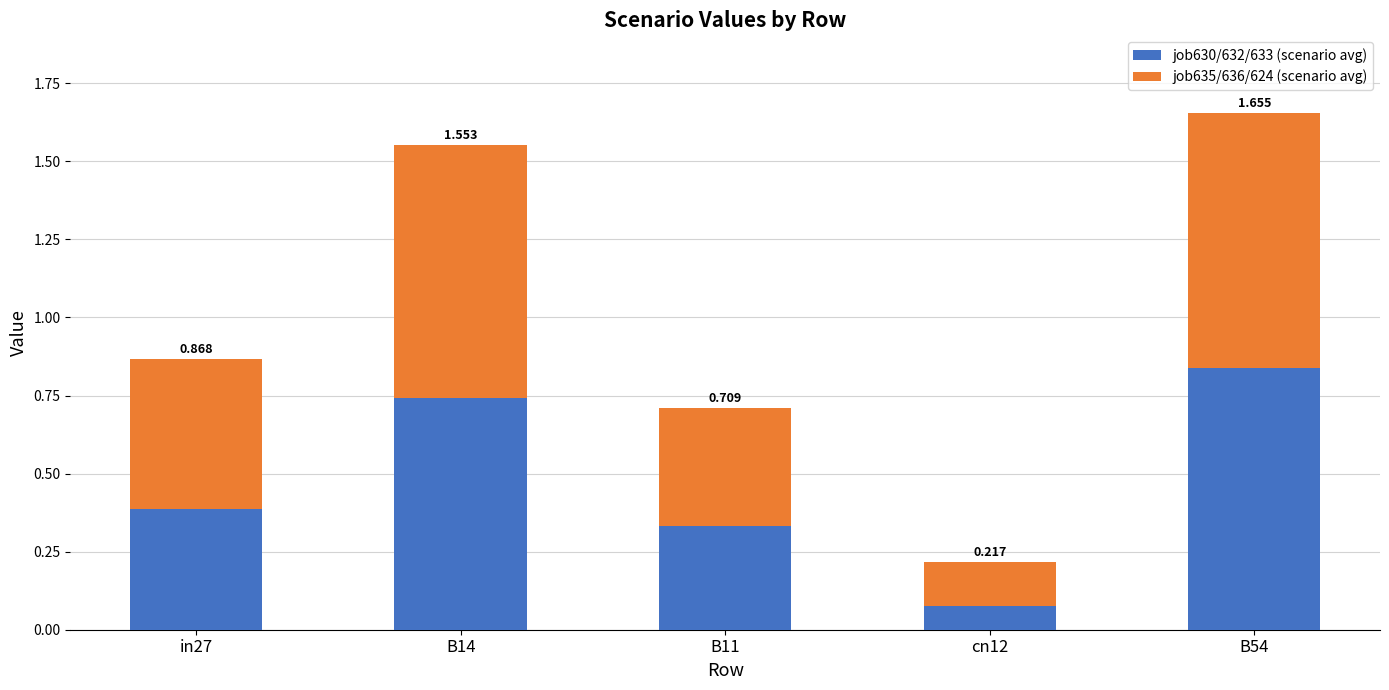

What is the difference between the job635/636/624 (scenario avg) values at in27 and B11?

0.1